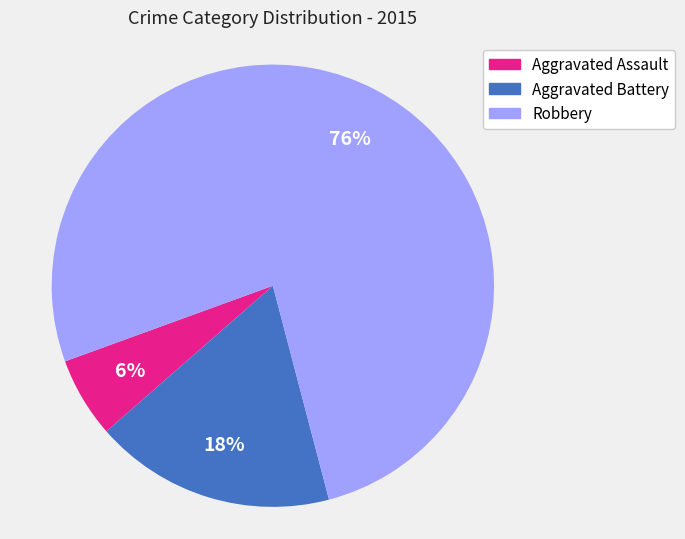

Is there any slice that represents more than half of the pie?

Yes